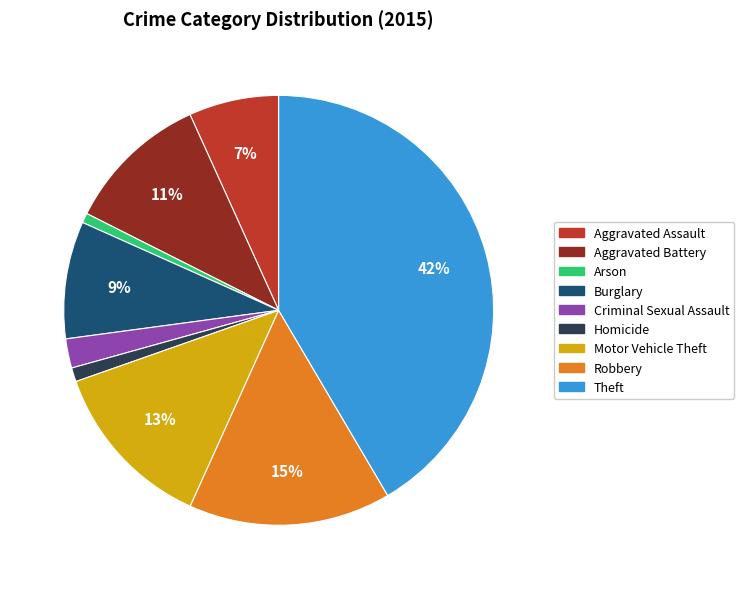

What is the largest slice in the pie chart?

Theft